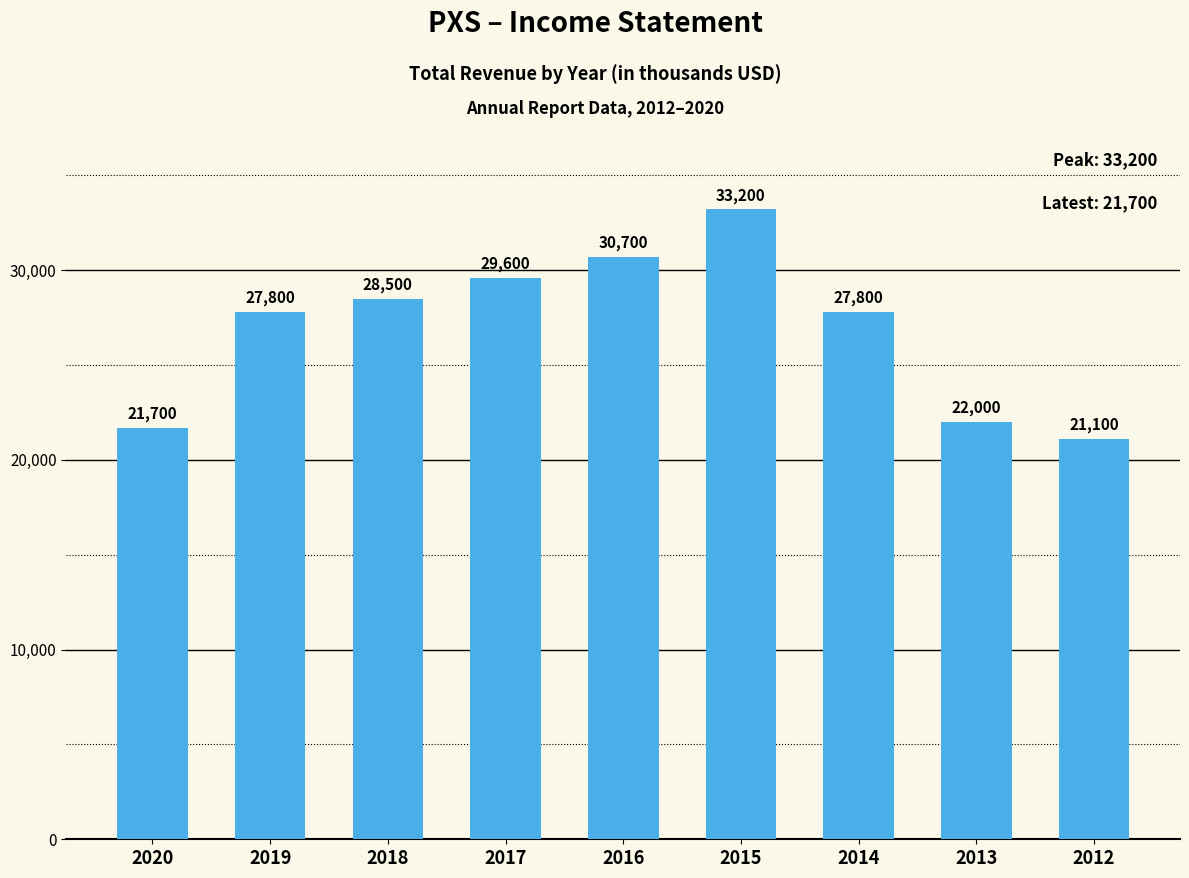

What value does the data have at 2018?

28500